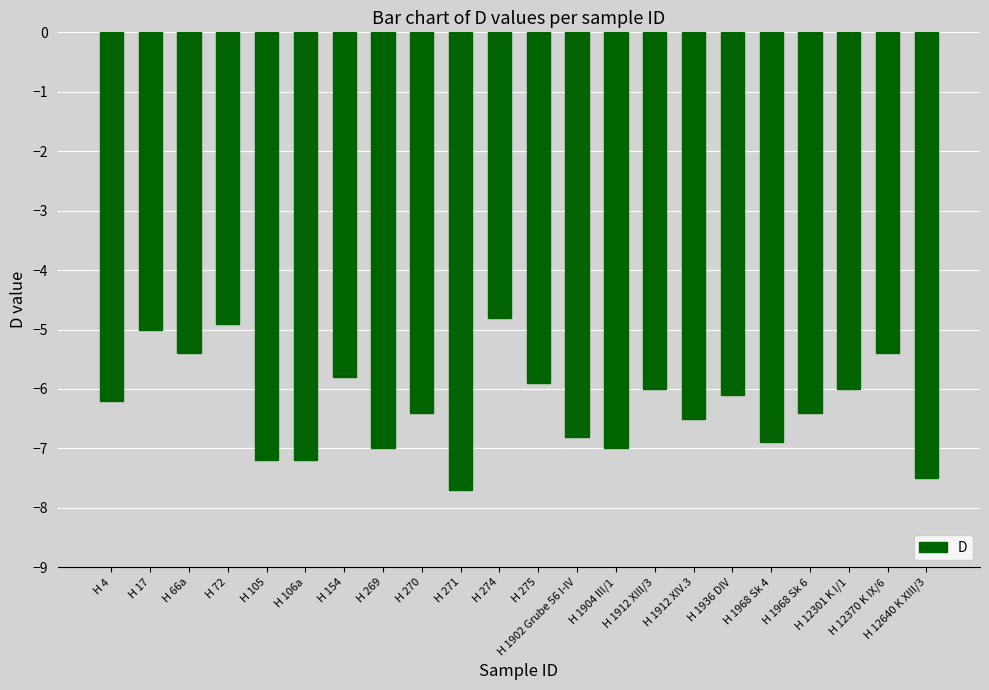

Reading left to right, transcribe all the data shown in this chart.

-6.2	-5.0	-5.4	-4.9	-7.2	-7.2	-5.8	-7.0	-6.4	-7.7	-4.8	-5.9	-6.8	-7.0	-6.0	-6.5	-6.1	-6.9	-6.4	-6.0	-5.4	-7.5